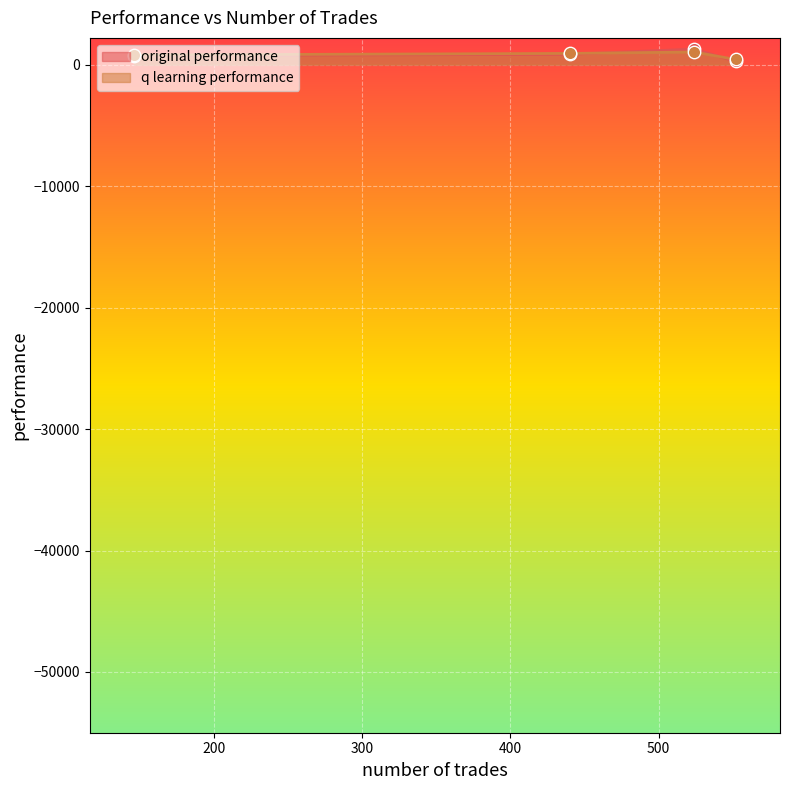

At how many categories does at least one series exceed 377?

4